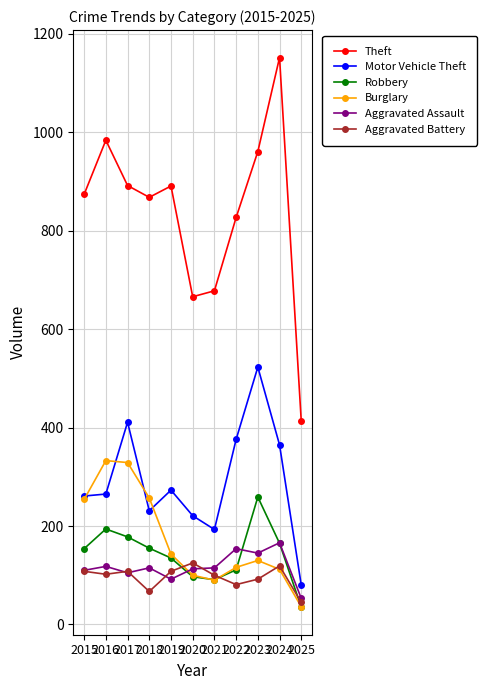

Which series has the largest total across all categories?

Theft